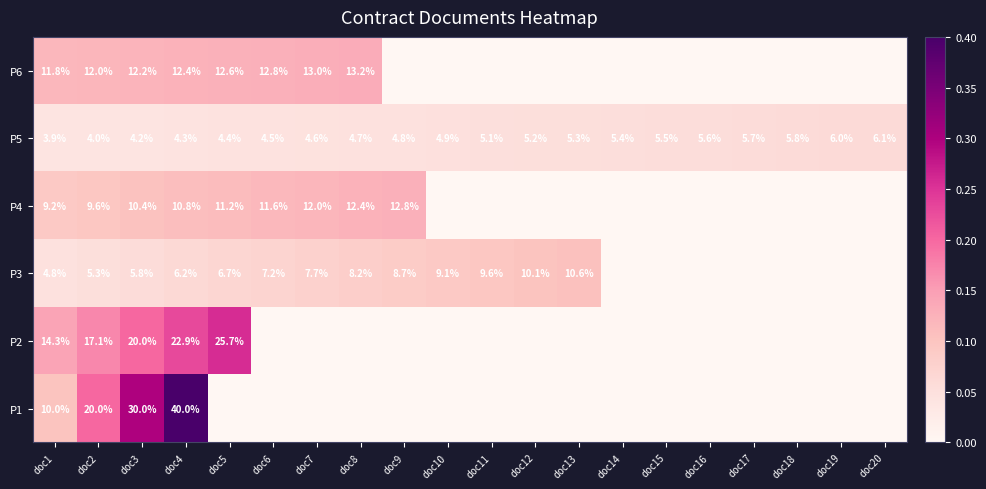

What is the total value across all series at doc4?

96.6